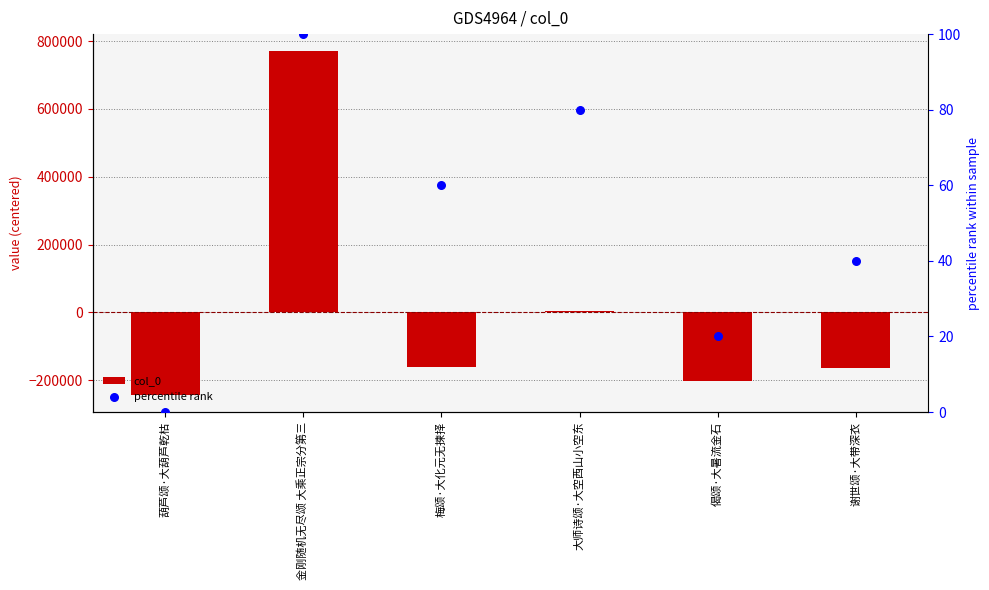

What are all the series names shown in the legend?

col_0, percentile rank